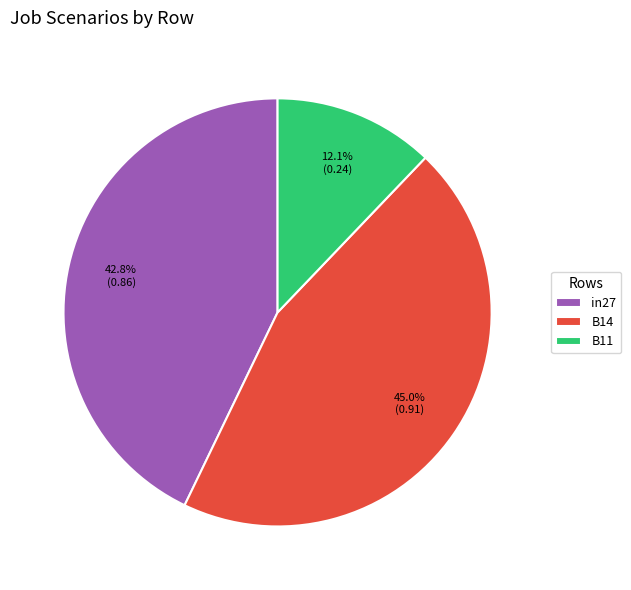

Combined, what portion of the pie is B11 and in27?

55.0%